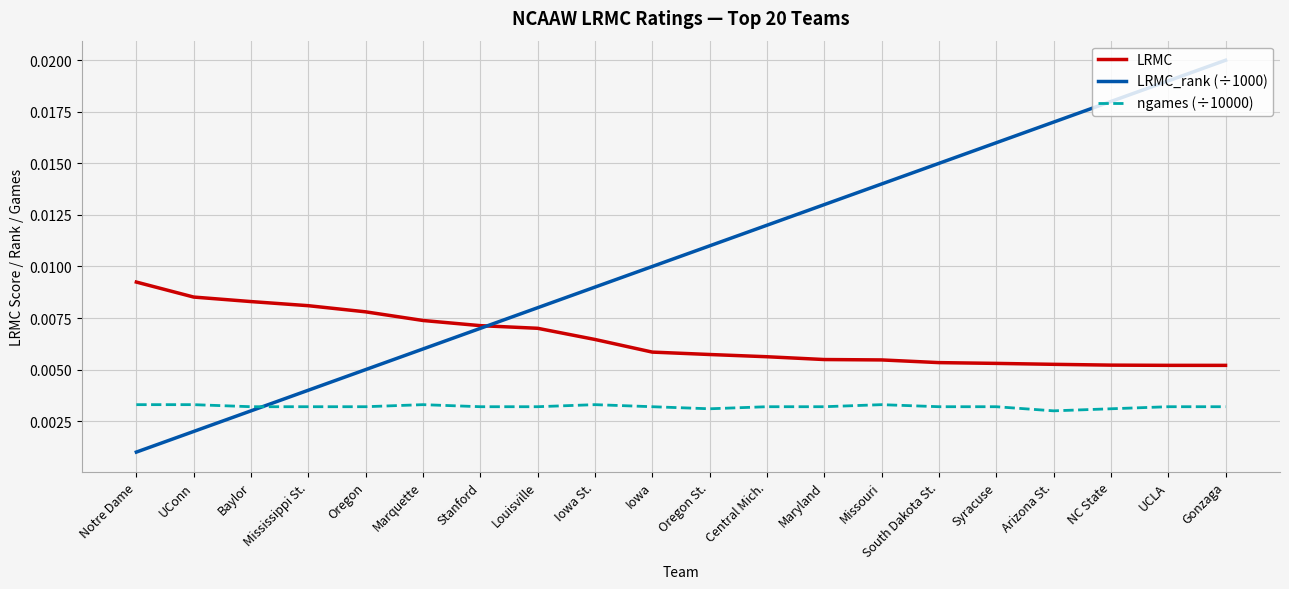

List the series in order of their peak value, highest first.

LRMC_rank (÷1000), LRMC, ngames (÷10000)